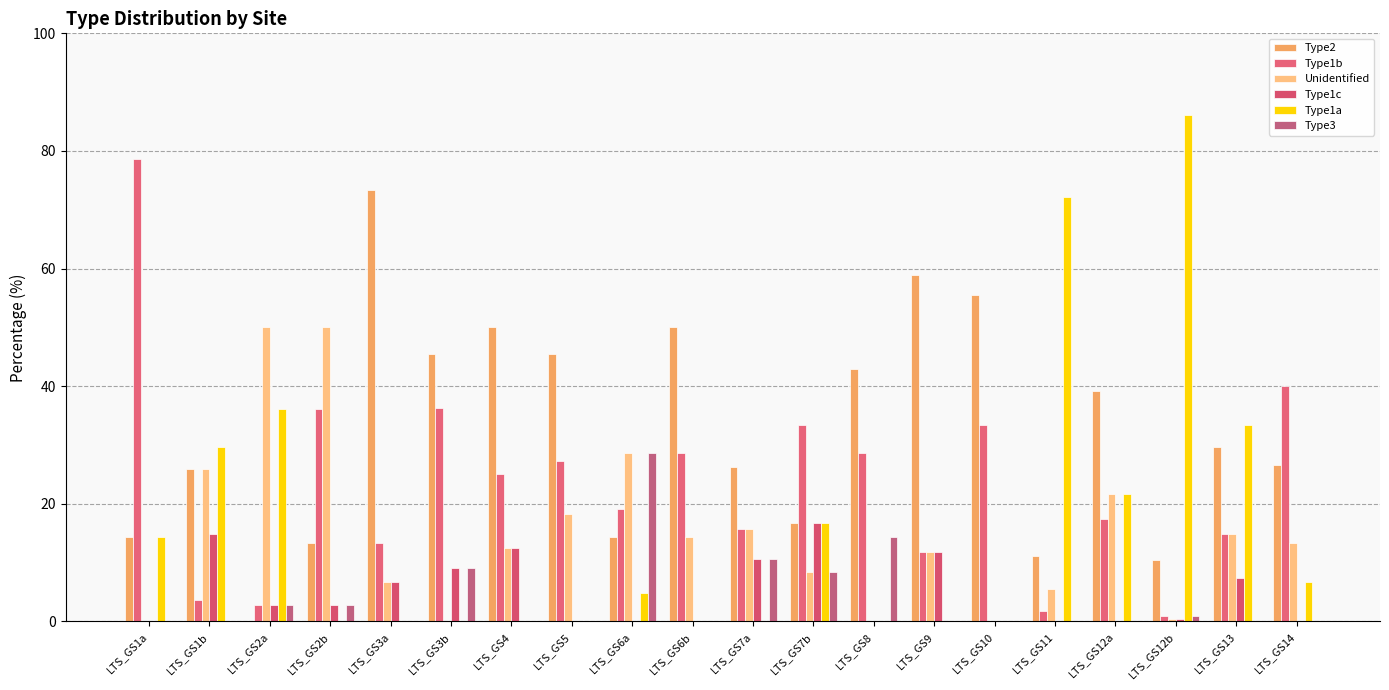

At which category is the sum across all series the highest?

LTS_GS1a